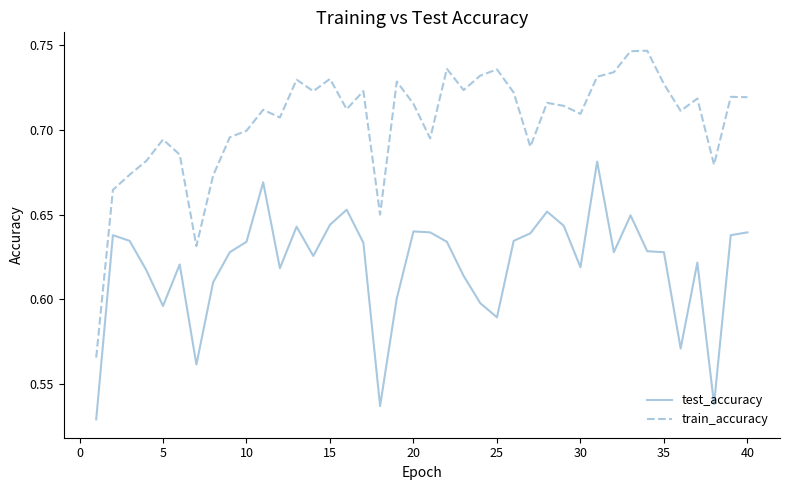

What is the sum of all test_accuracy values?

24.8